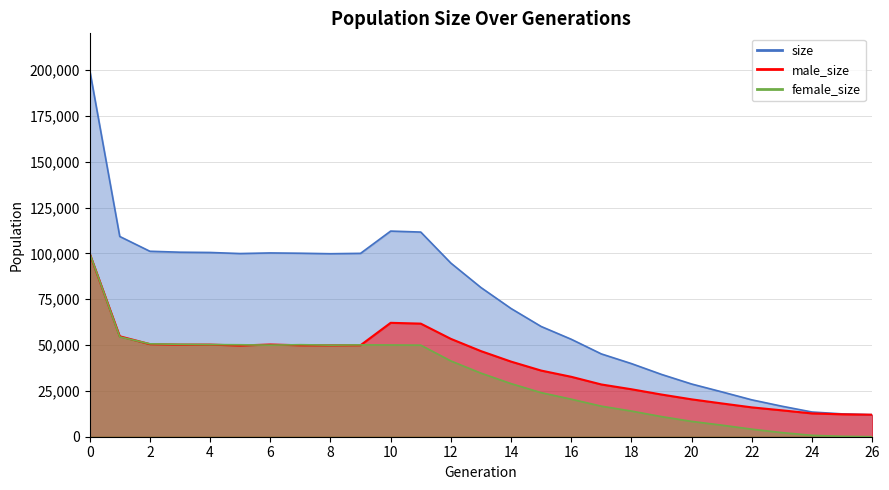

Count the number of categories in the chart.

27